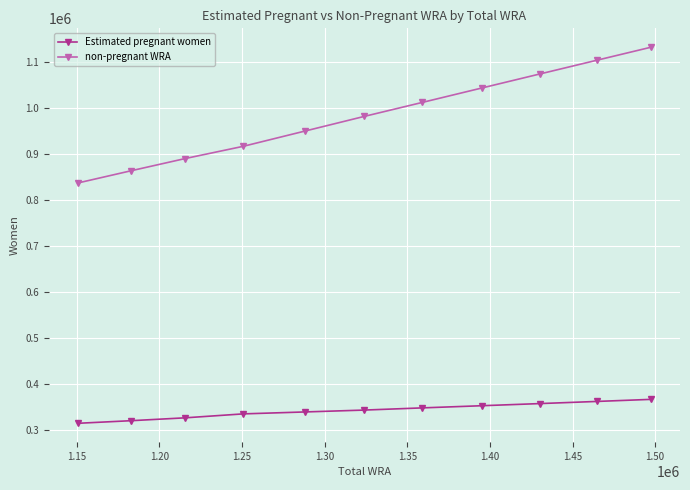

Does the chart display data point markers on the line(s)?

Yes